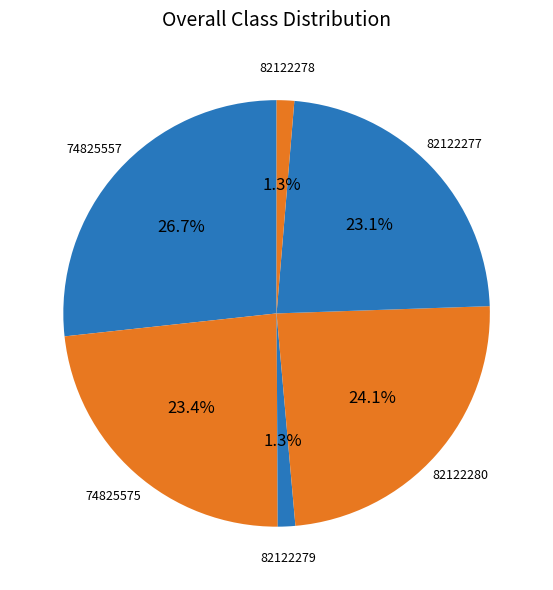

How many slices are in this pie chart?

6